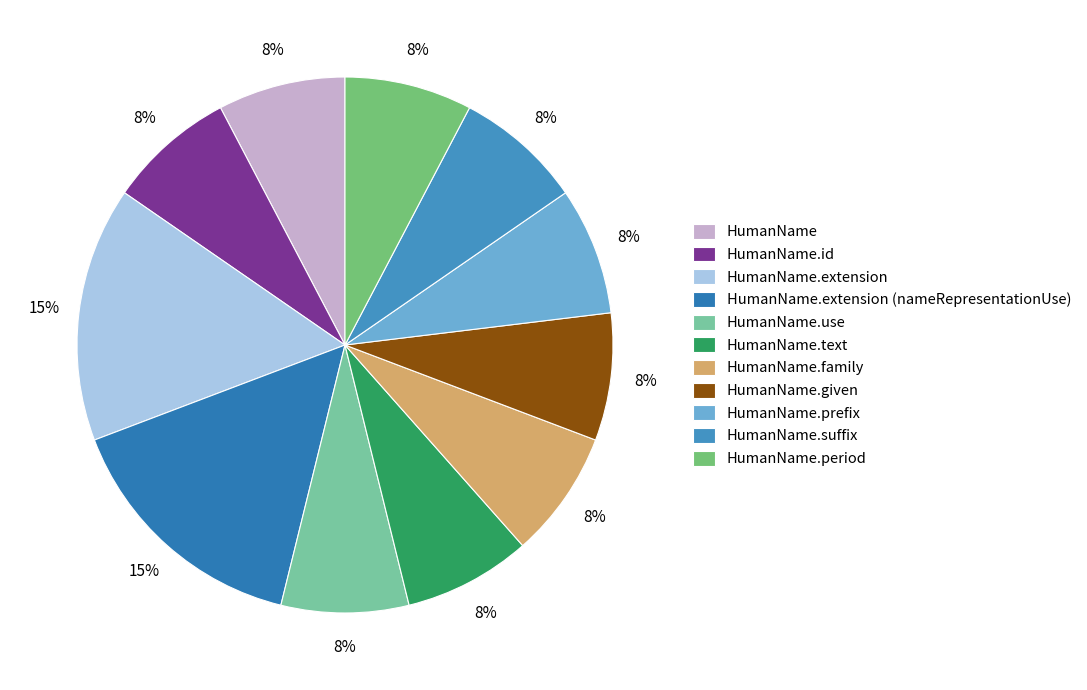

Do HumanName.given and HumanName.suffix together represent more than half of the pie?

No